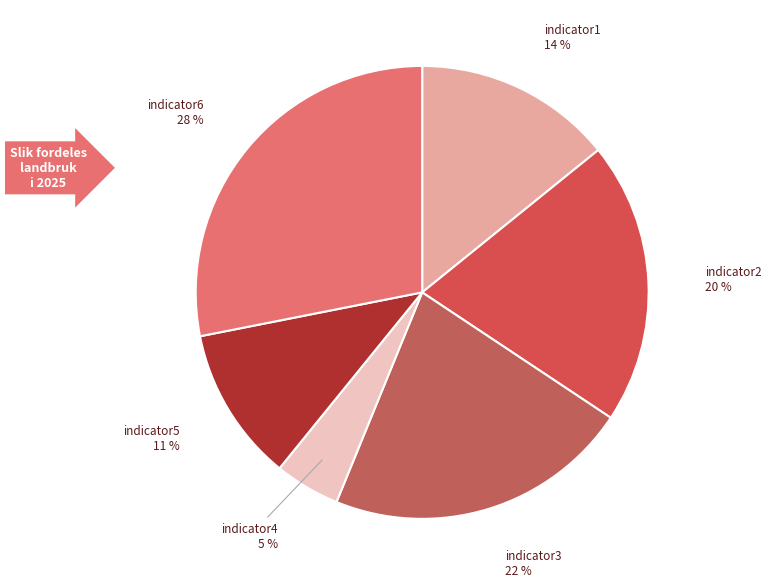

Combined, do indicator4 and indicator6 account for over 50%?

No